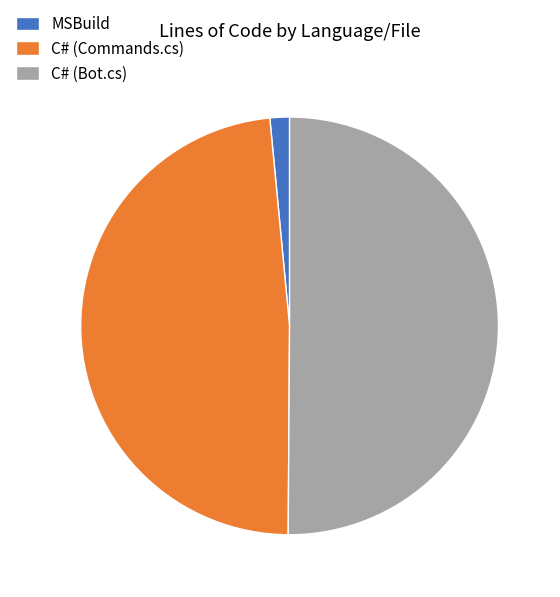

Is MSBuild the majority of the pie?

No